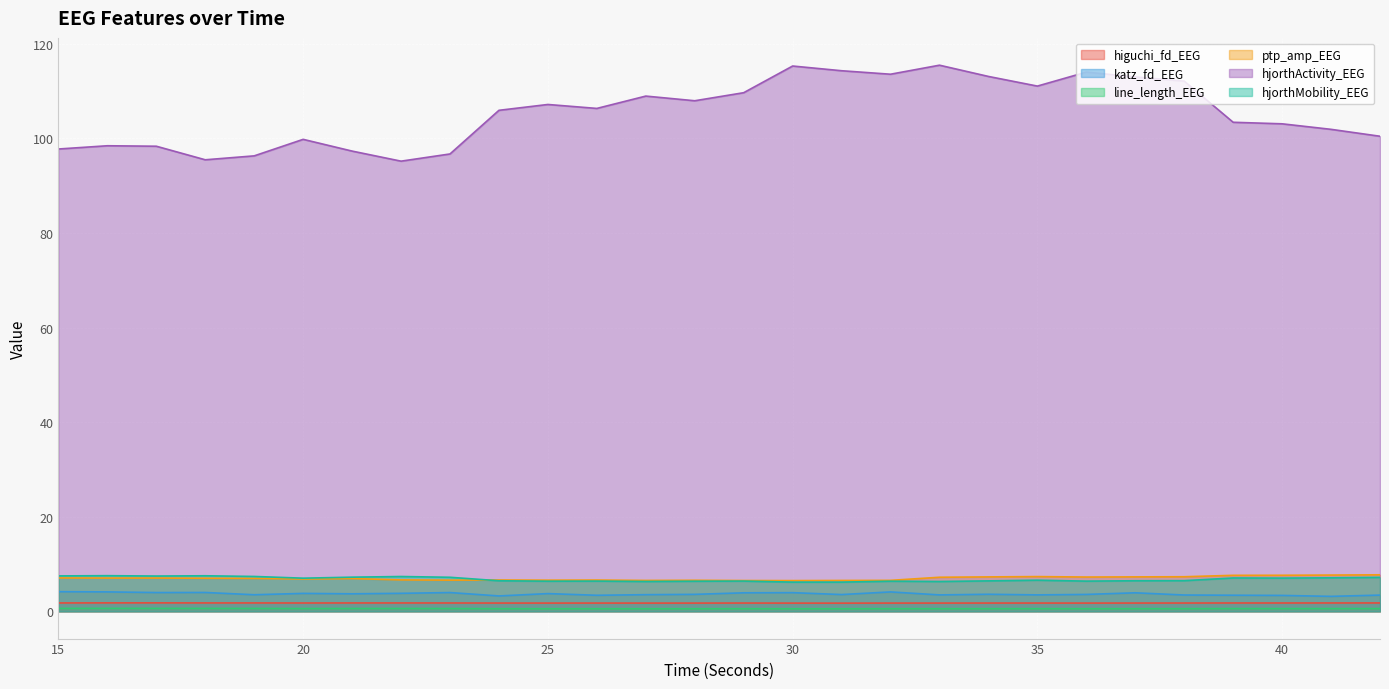

What is the sum of the hjorthMobility_EEG values at 26 and 23?

13.6